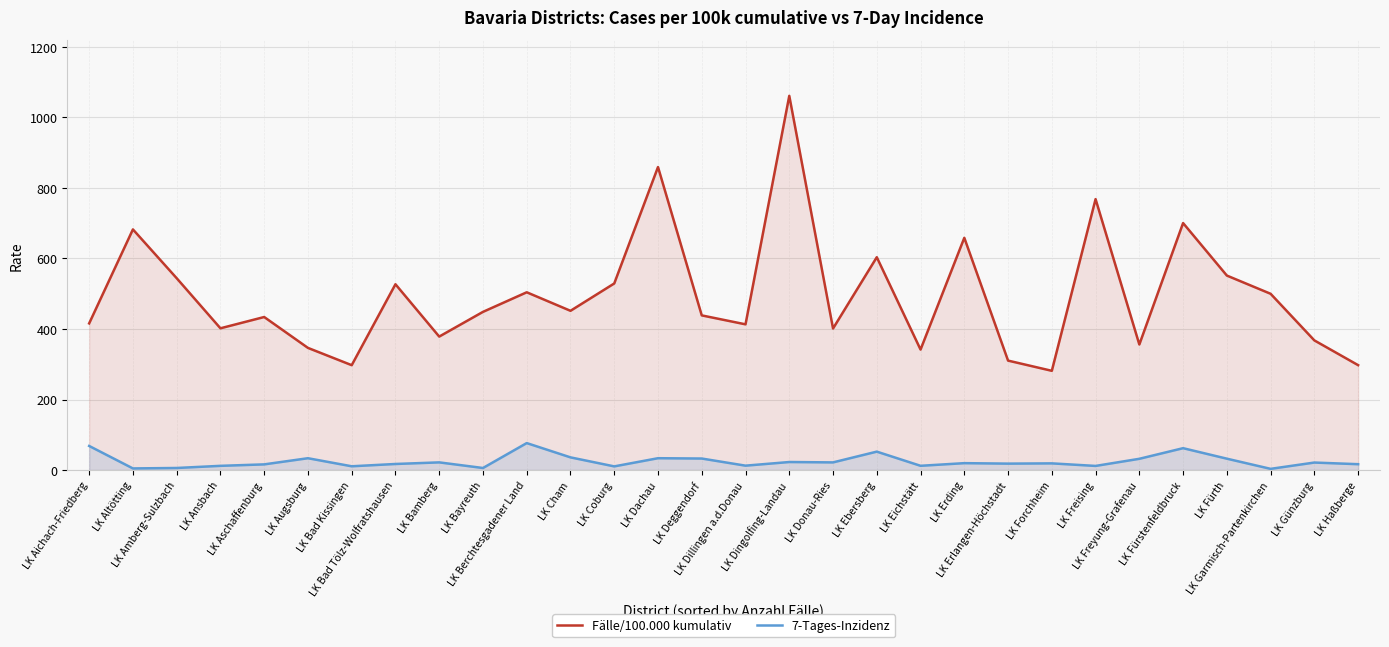

True or false: Fälle/100.000 kumulativ and 7-Tages-Inzidenz cross at least once.

False